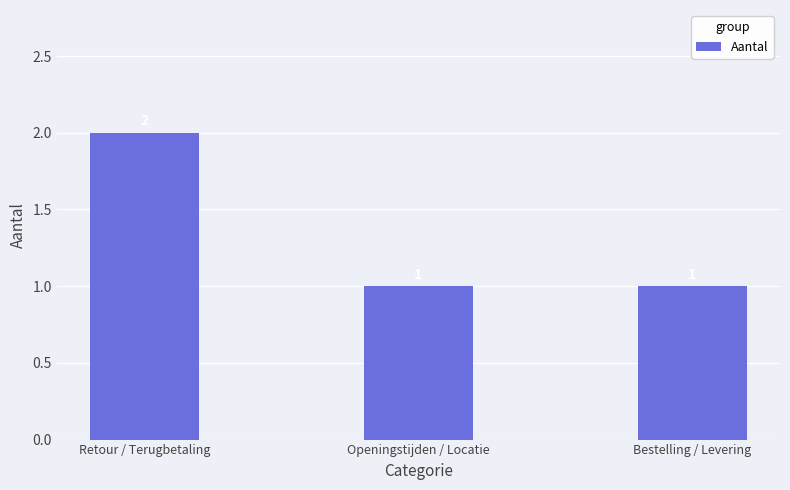

Reading left to right, extract all data points from this chart.

2	1	1